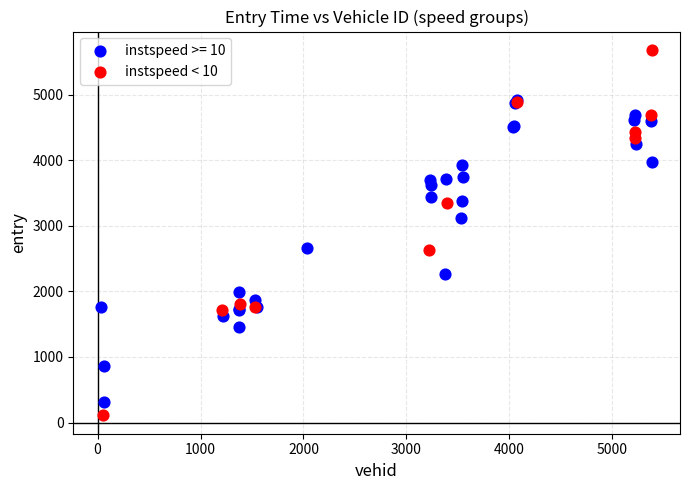

Which series reaches the maximum Y coordinate?

instspeed < 10